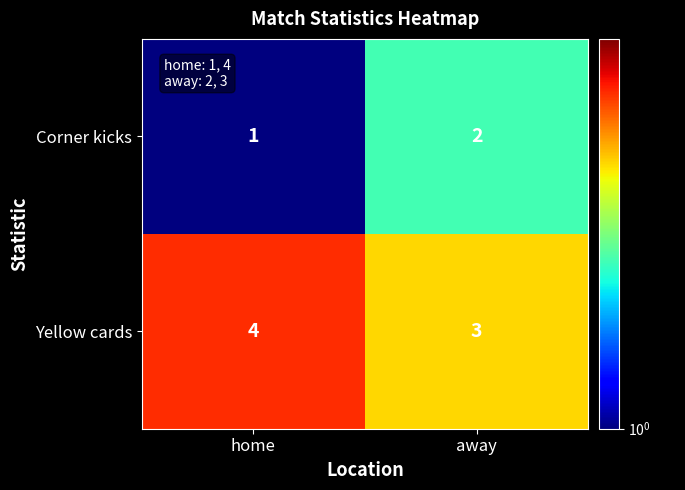

What is the maximum value shown in the chart?

4